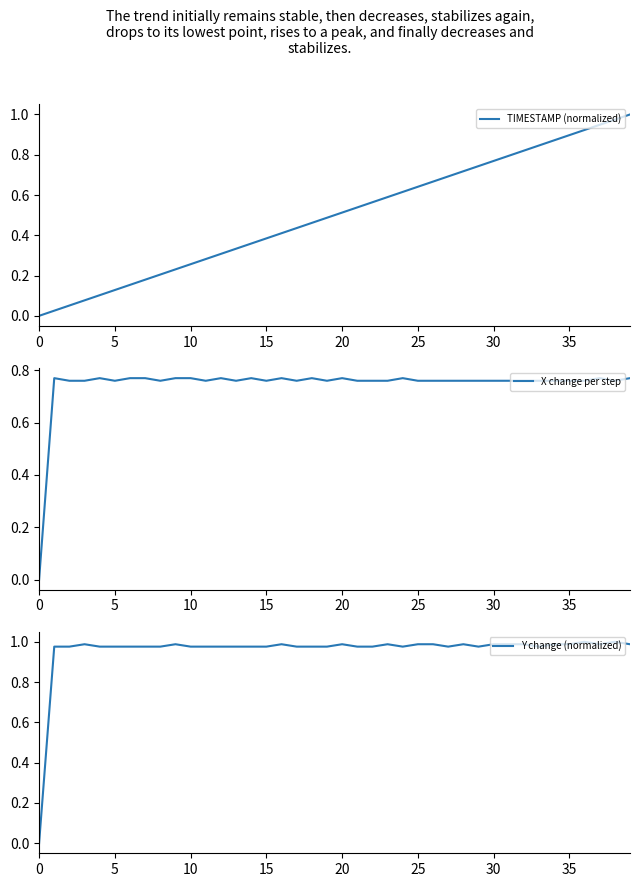

True or false: Y change (normalized) has more than 2 interior local peaks.

True